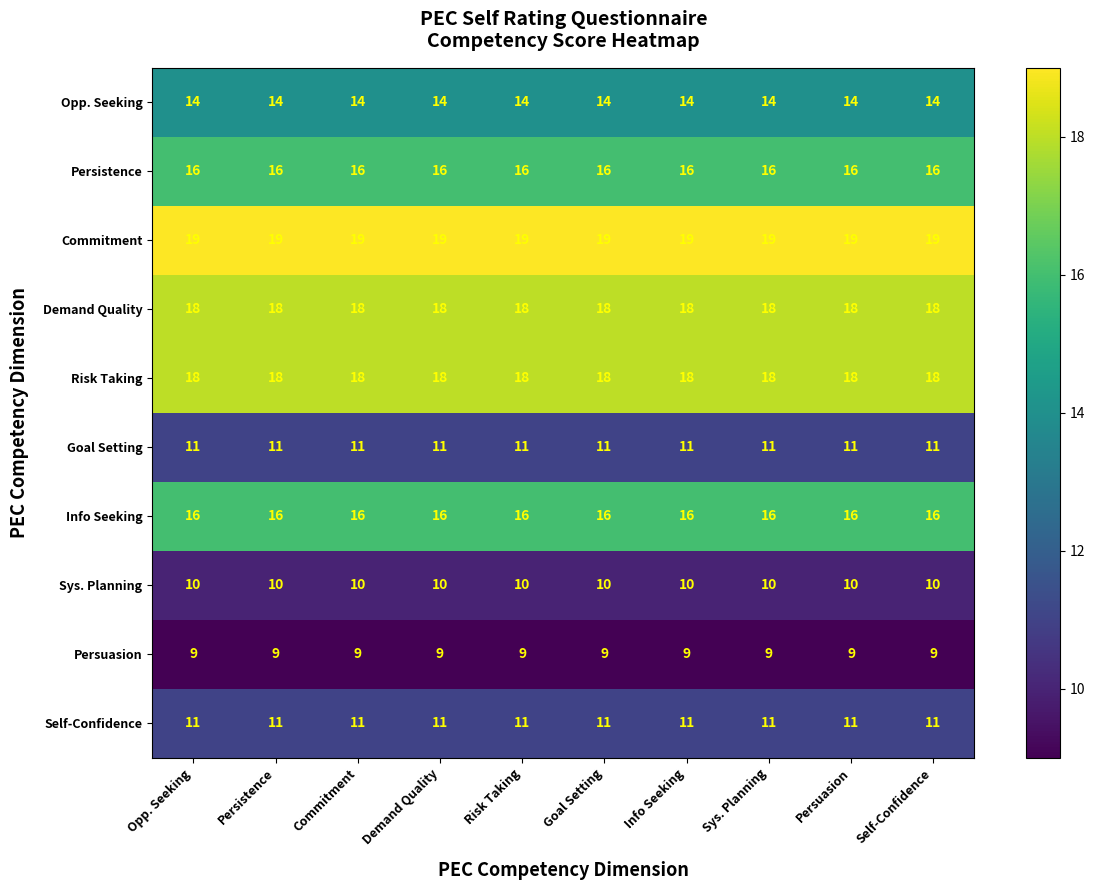

The value of Commitment at Opp. Seeking is 30. True or false?

False